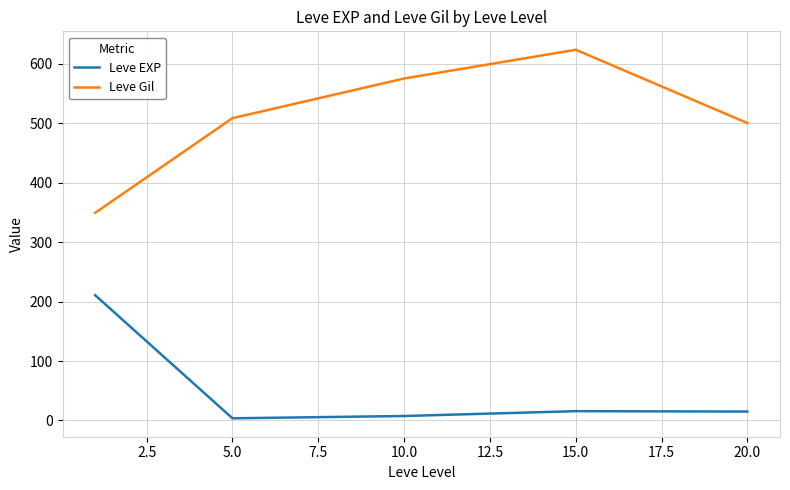

What is the greatest value displayed?

623.3